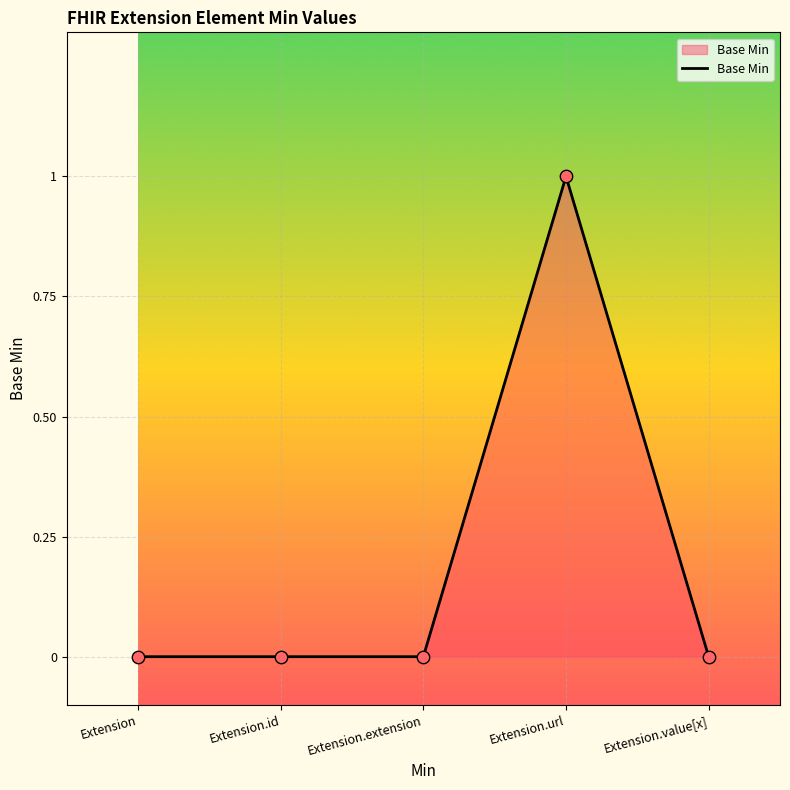

True or false: there are more than 2 points higher than both neighbors.

False